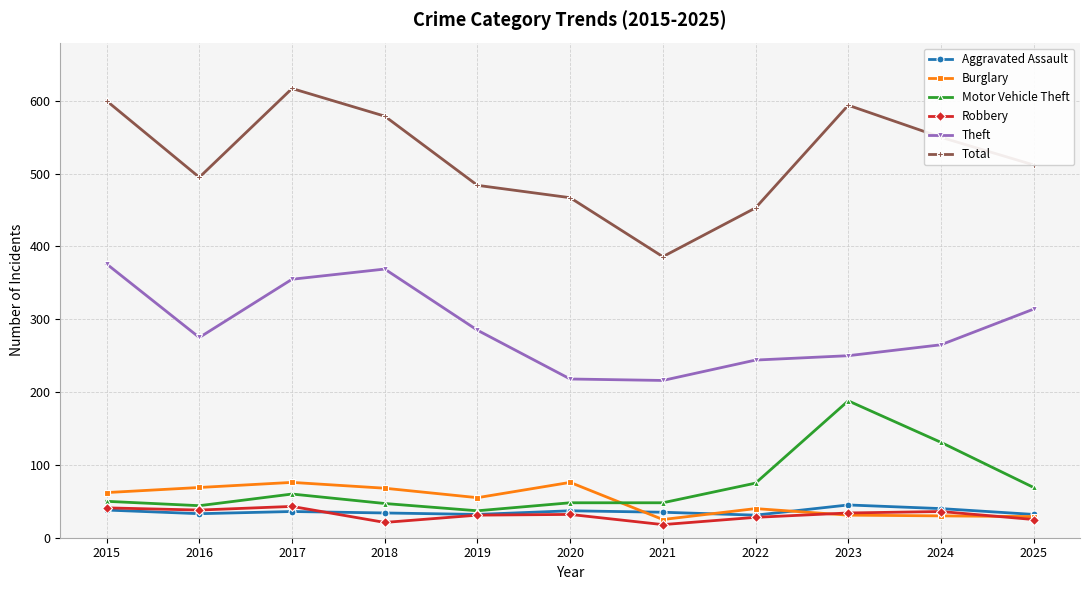

How many categories are shown in the chart?

11